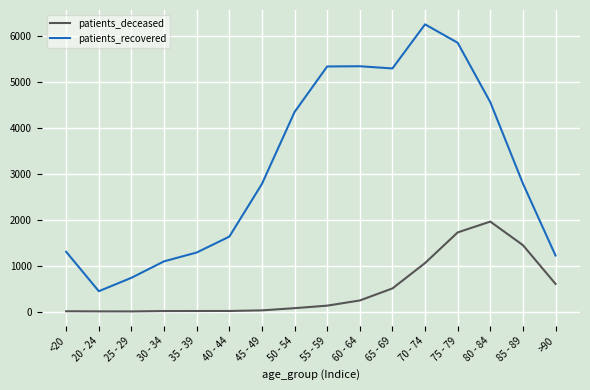

What is the maximum value shown in the chart?

6259